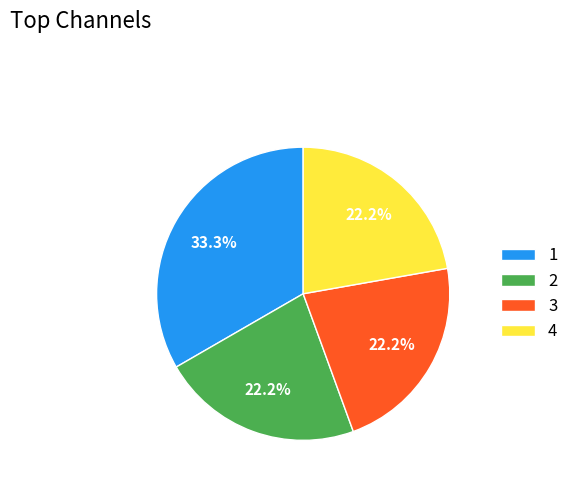

Does 2 represent more than half of the total?

No